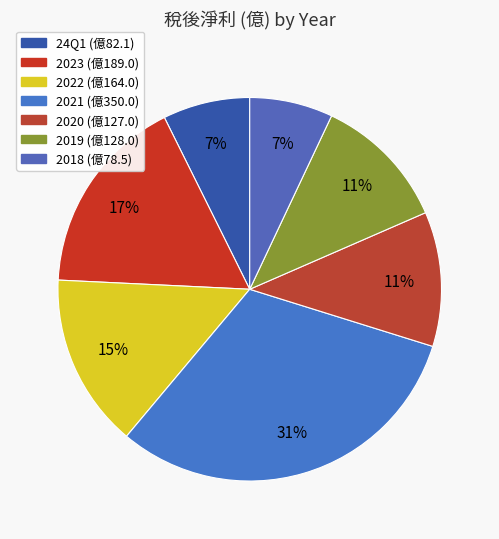

To the nearest percent, what is the average slice percentage?

14%